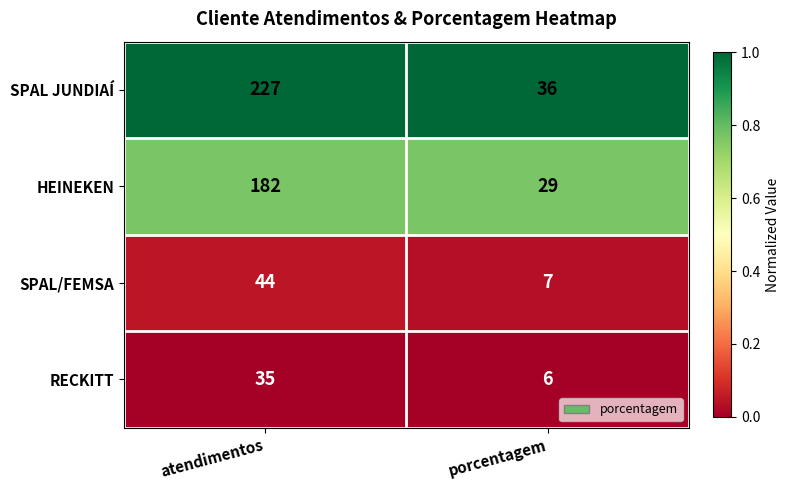

Which series changed the most between atendimentos and porcentagem?

SPAL JUNDIAÍ